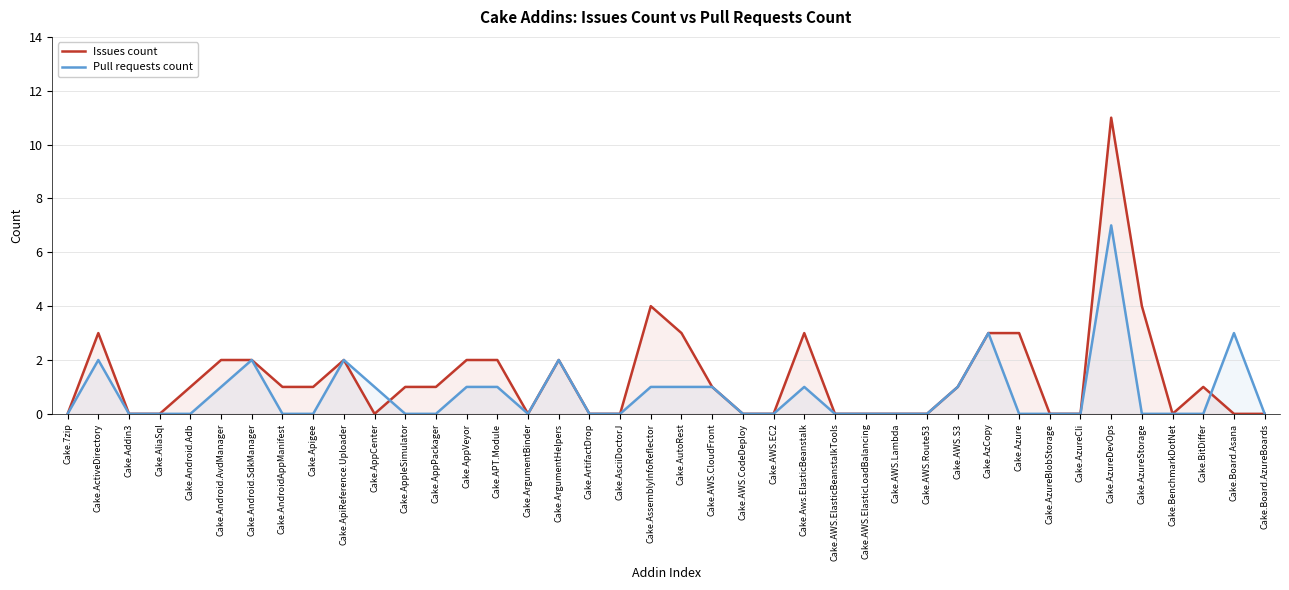

Where is Pull requests count nearest to the value 3?

Cake.AzCopy